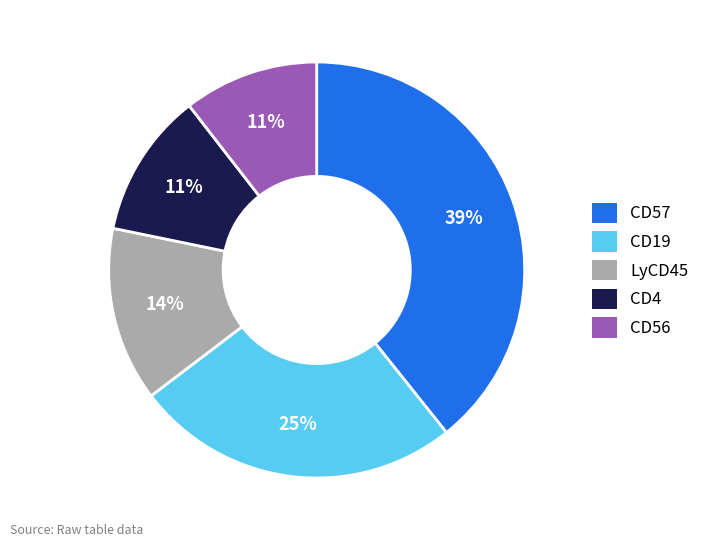

Is it true that LyCD45 is 1% of the pie?

False